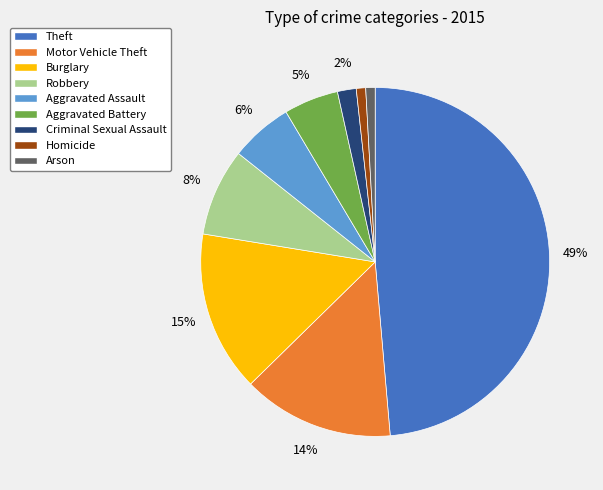

Do Arson and Criminal Sexual Assault together represent more than half of the pie?

No